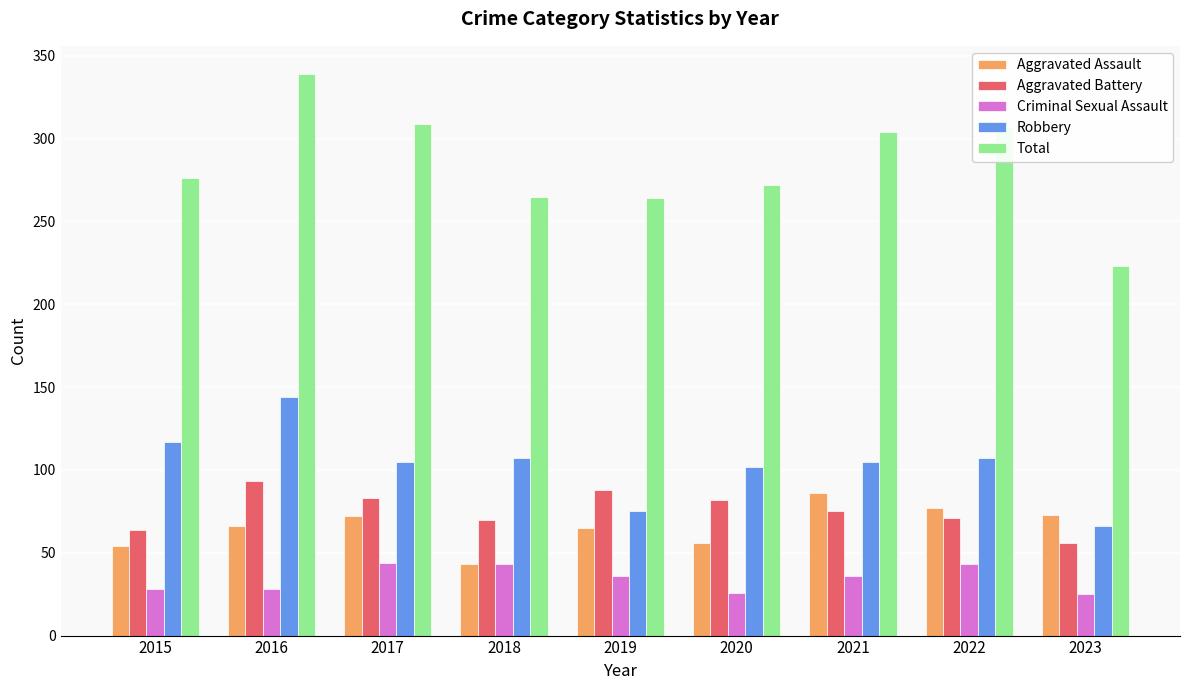

The value of Aggravated Assault at 2022 is 77. True or false?

True